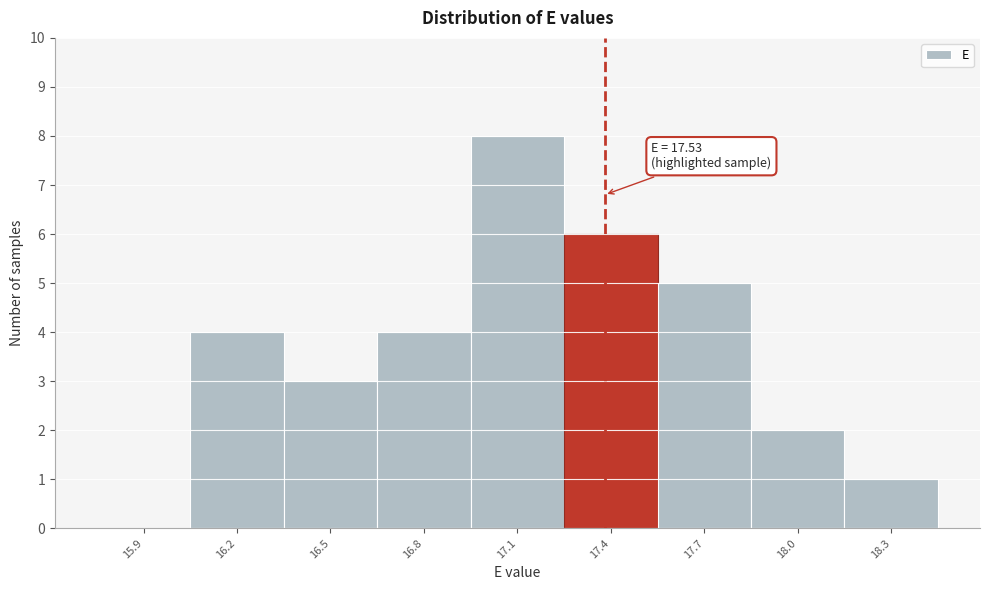

Reading left to right, extract all data points from this chart.

15.9=0	16.2=4	16.5=3	16.8=4	17.1=8	17.4=6	17.7=5	18.0=2	18.3=1